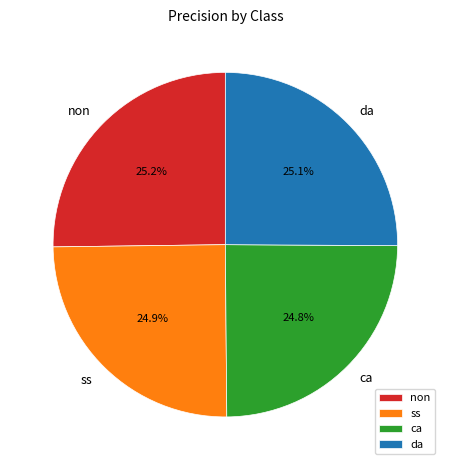

What percentage is NOT represented by ss?

75.1%